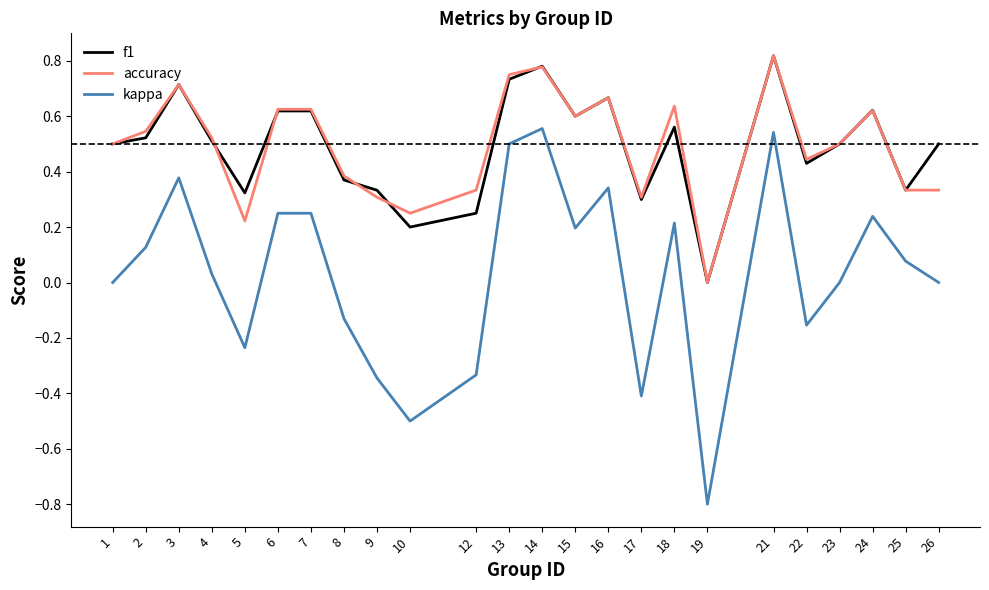

What is the total value across all series at 21?

2.2